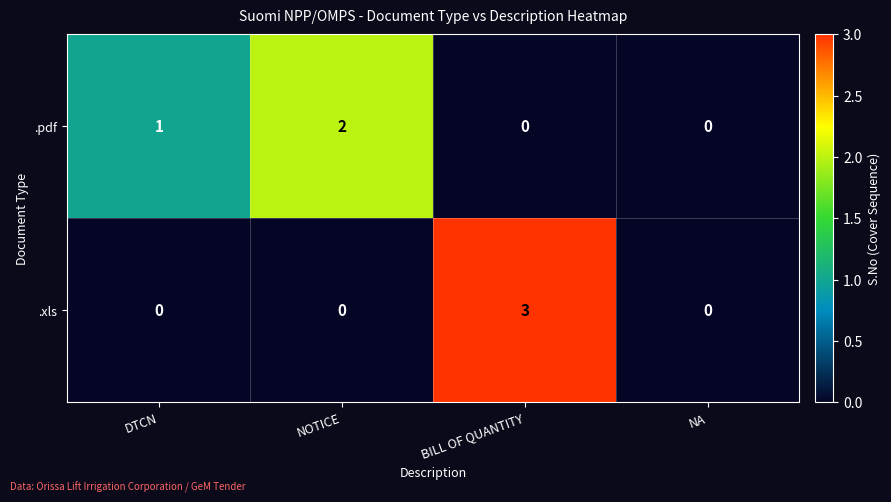

Reading left to right, transcribe all the data shown in this chart.

.pdf: DTCN=1	NOTICE=2	BILL OF QUANTITY=0	NA=0
.xls: DTCN=0	NOTICE=0	BILL OF QUANTITY=3	NA=0